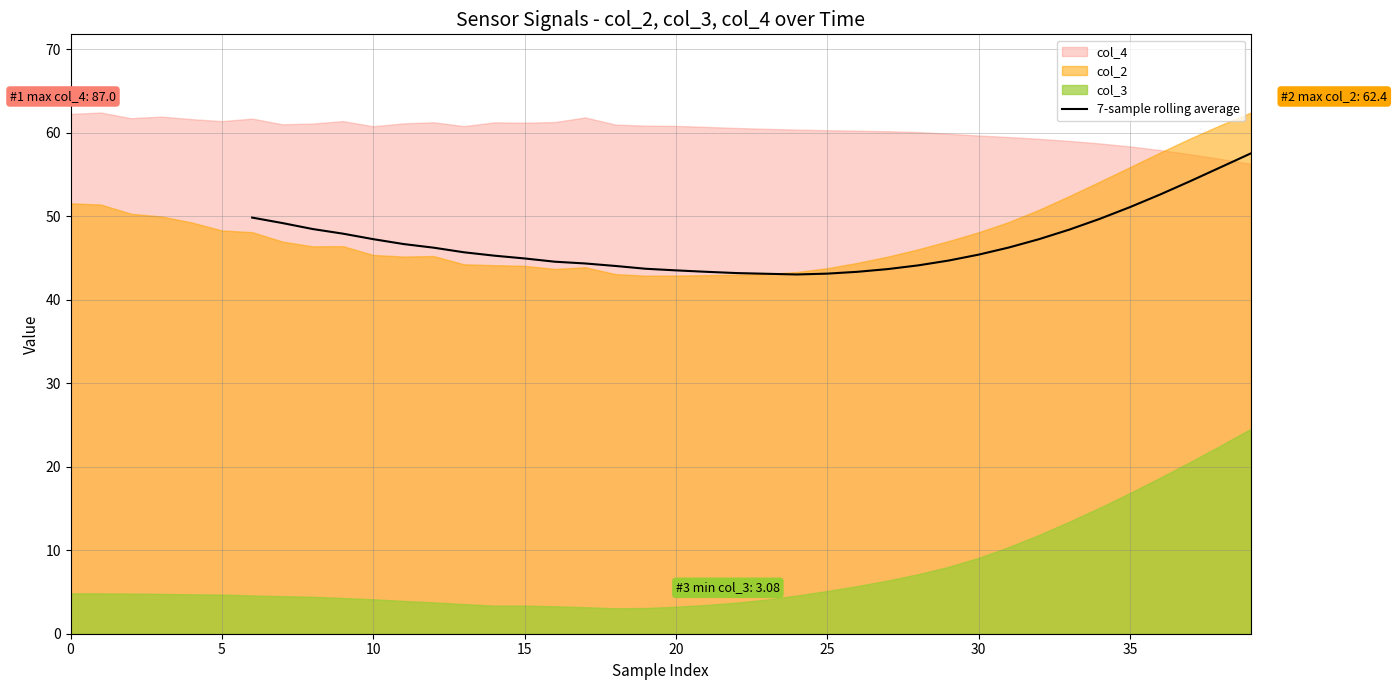

What is the average value?

46.8